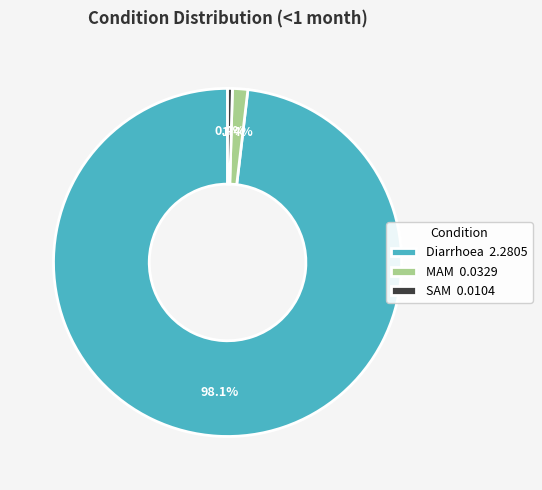

What is the total percentage of MAM and Diarrhoea?

99.6%